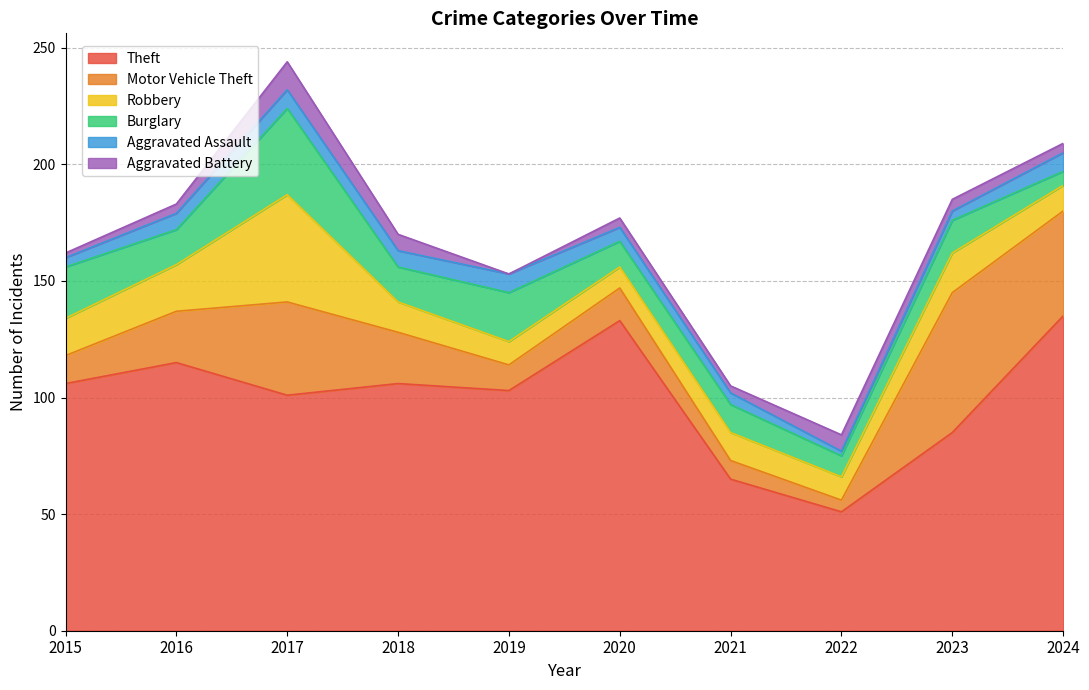

Does the chart have visible grid lines?

Yes